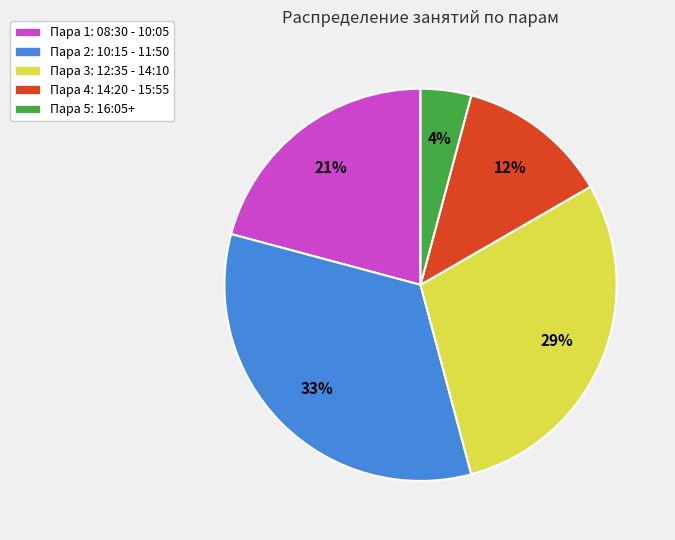

Count the number of slices in the pie.

5